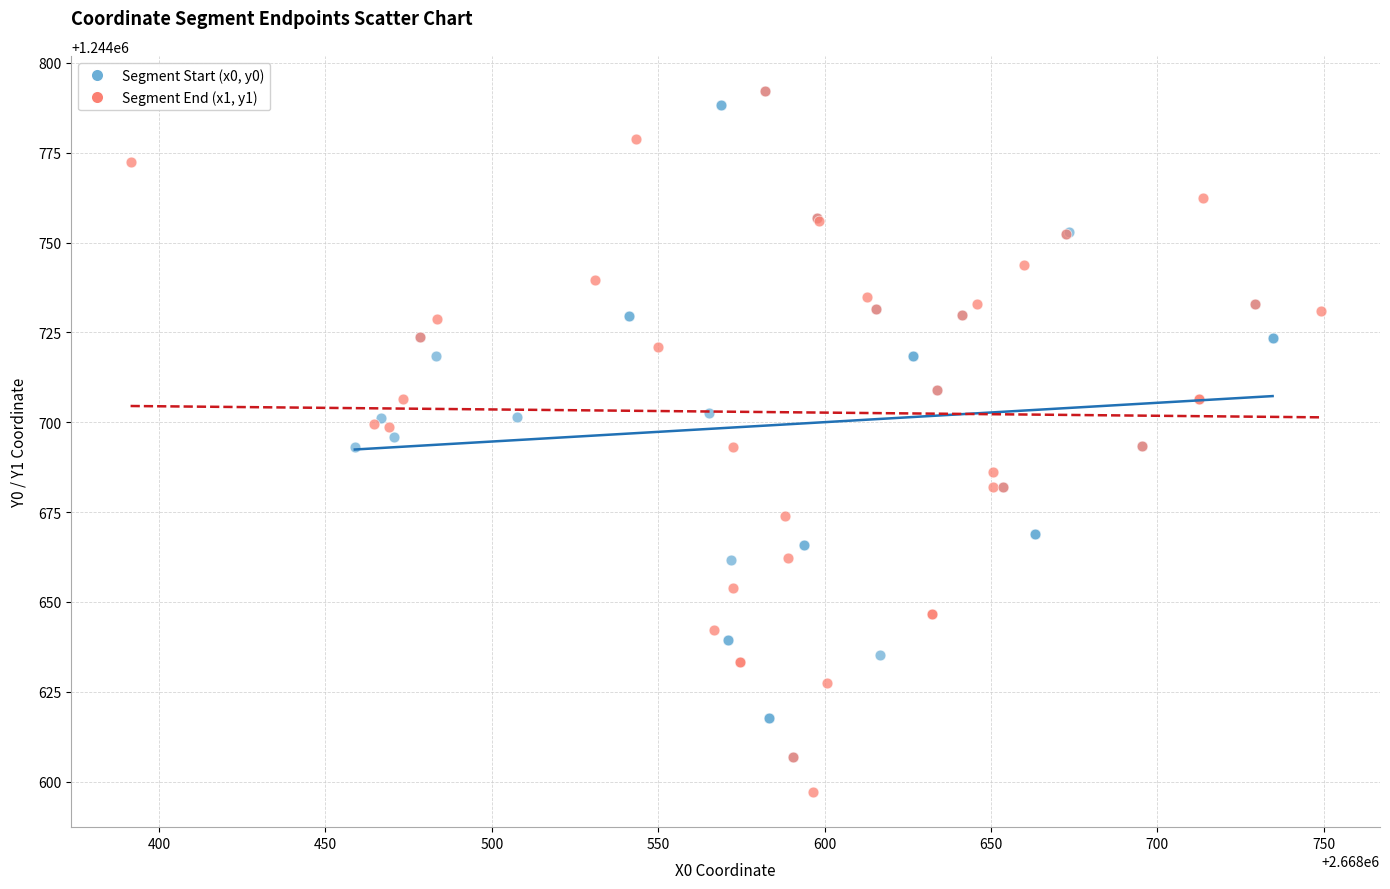

Which series has the widest spread of Y values?

Segment End (x1, y1)